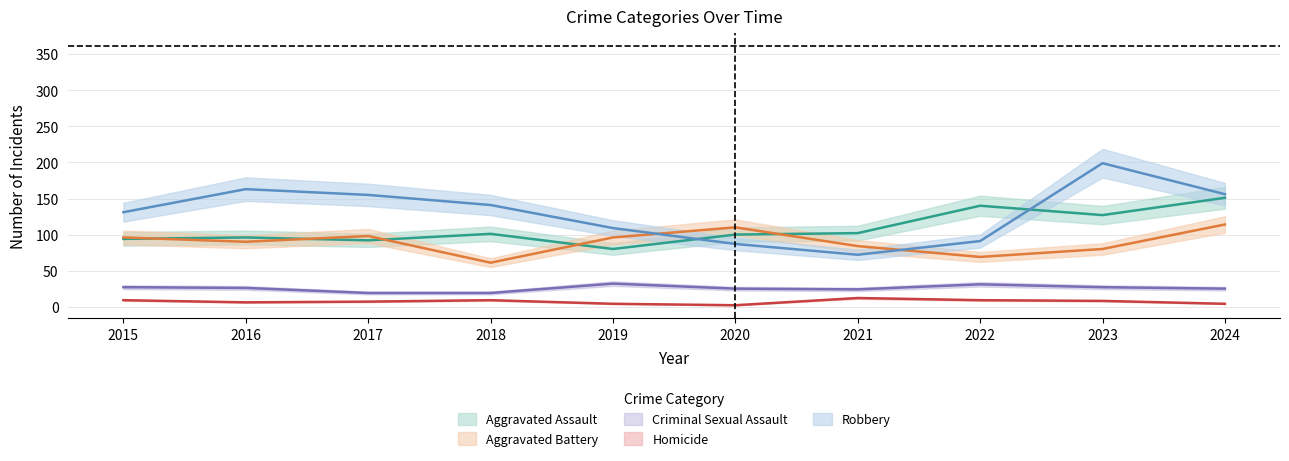

At how many categories does at least one series exceed 197?

1